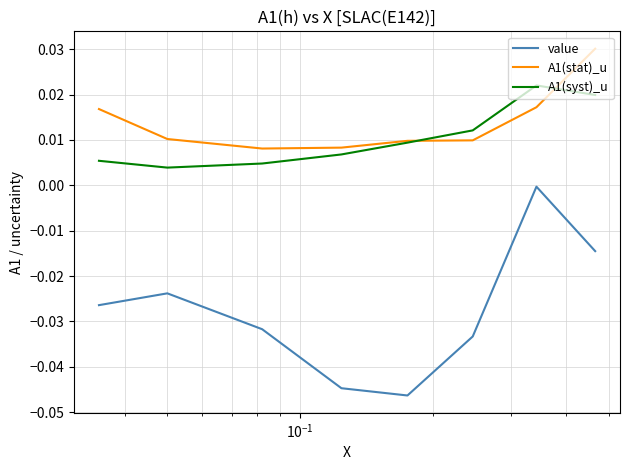

Which series has the widest spread of values?

value